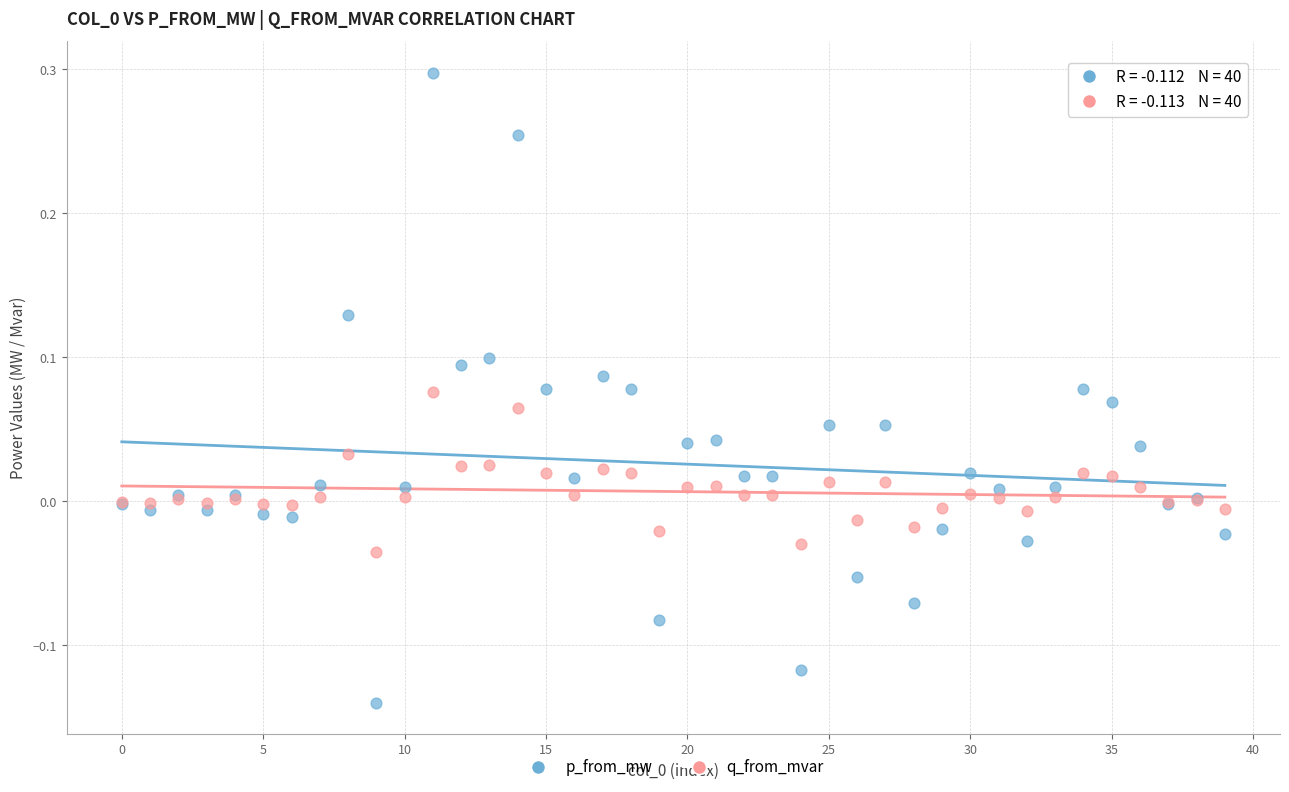

Which series has the widest spread of Y values?

p_from_mw